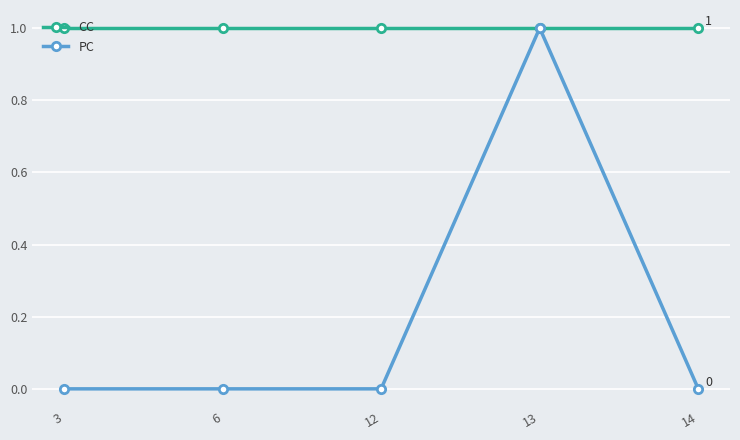

What is the difference between the maximum and second lowest values in the PC series?

1